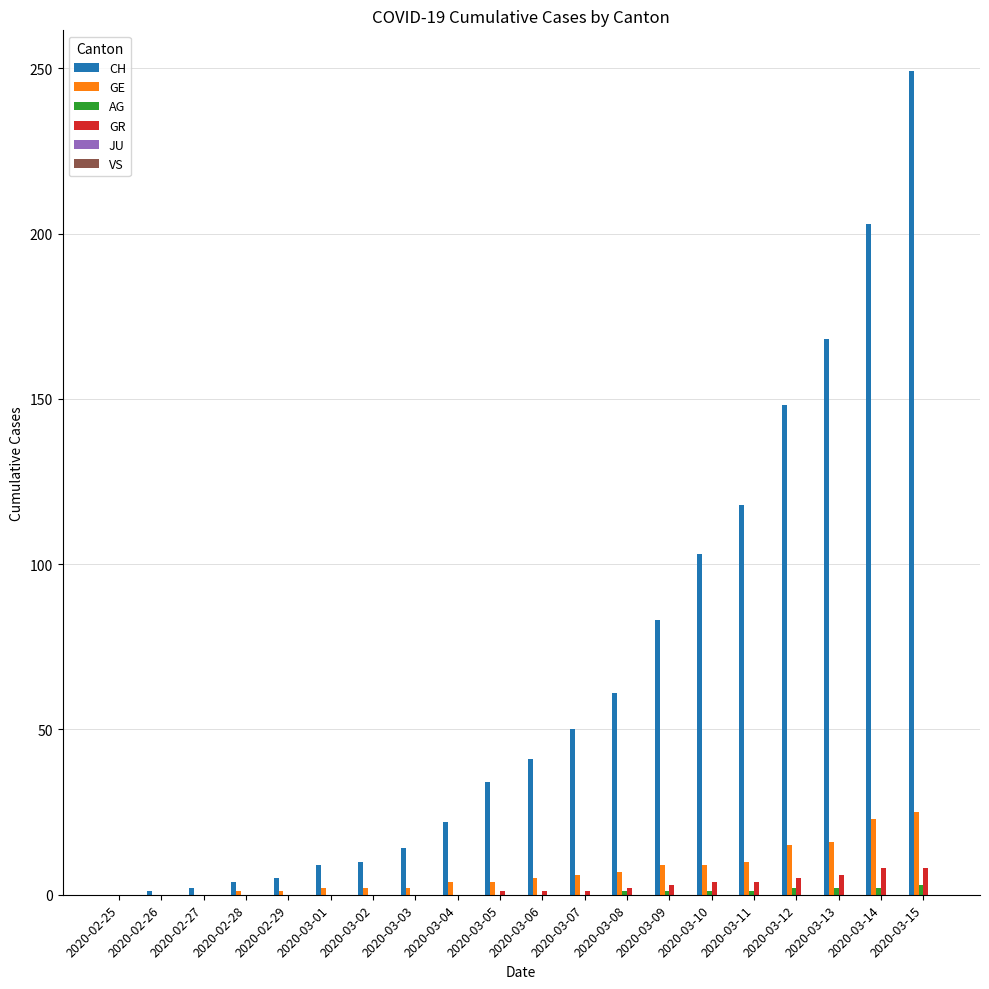

Is the value of CH at 2020-03-11 greater than the value of AG at 2020-03-02?

Yes